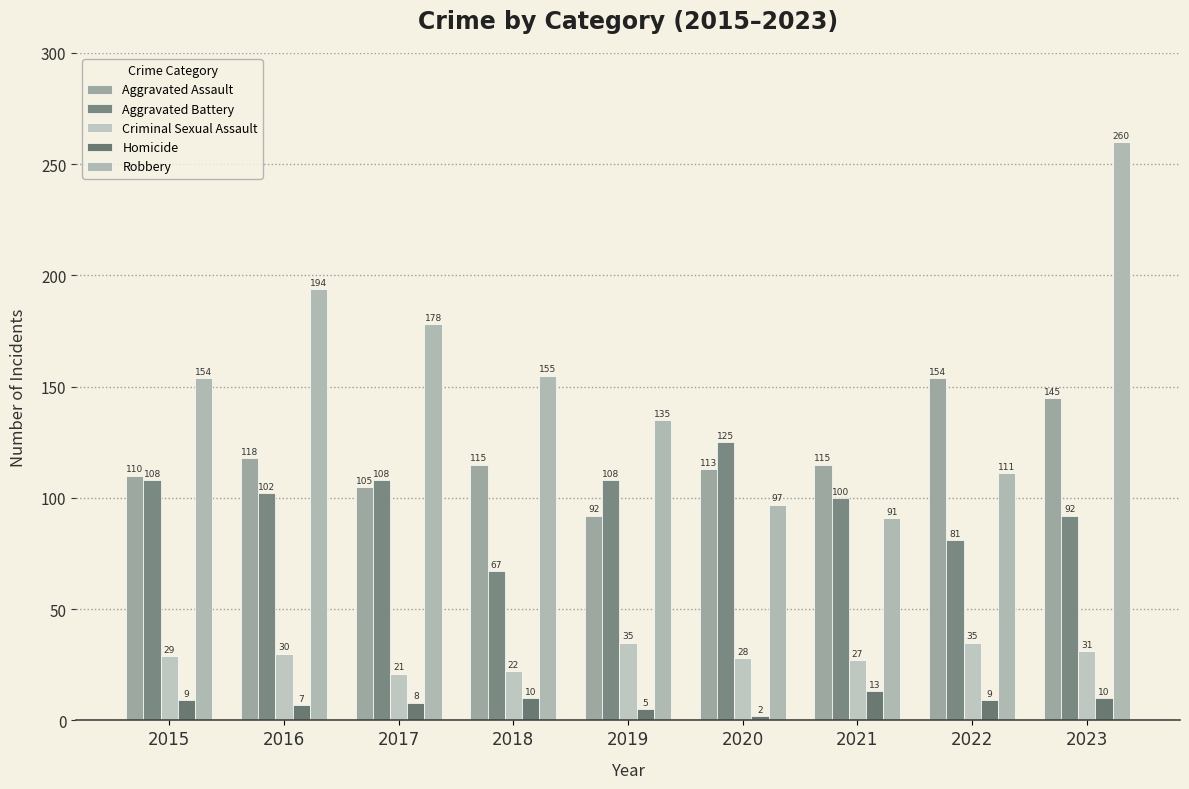

True or false: Robbery has a value of 135 at 2019.

True